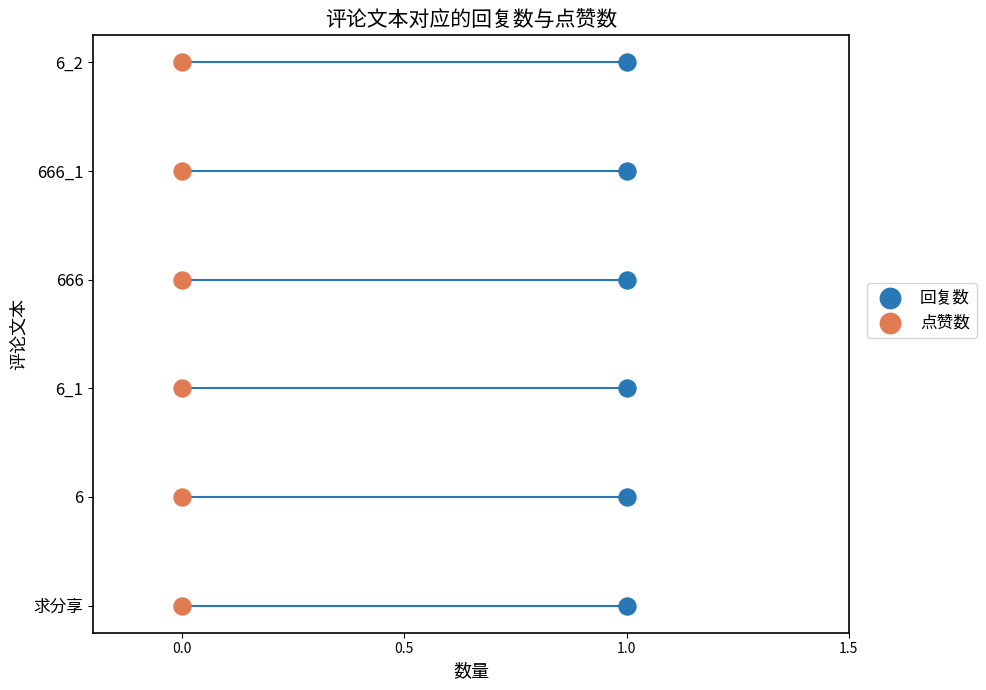

Which series has the largest Y range (max minus min)?

回复数